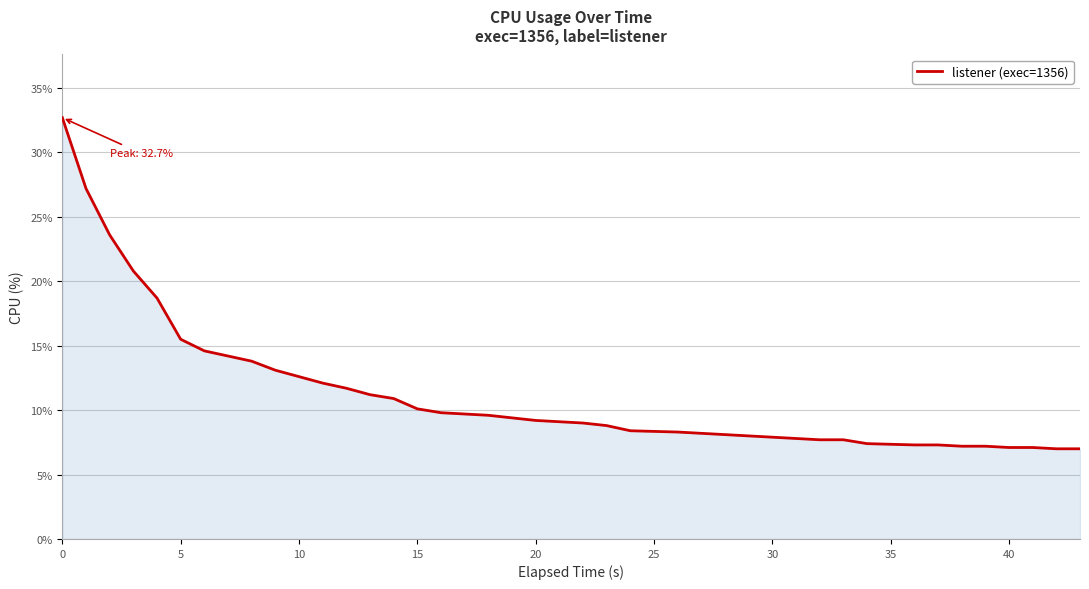

What is the maximum value shown in the chart?

32.7